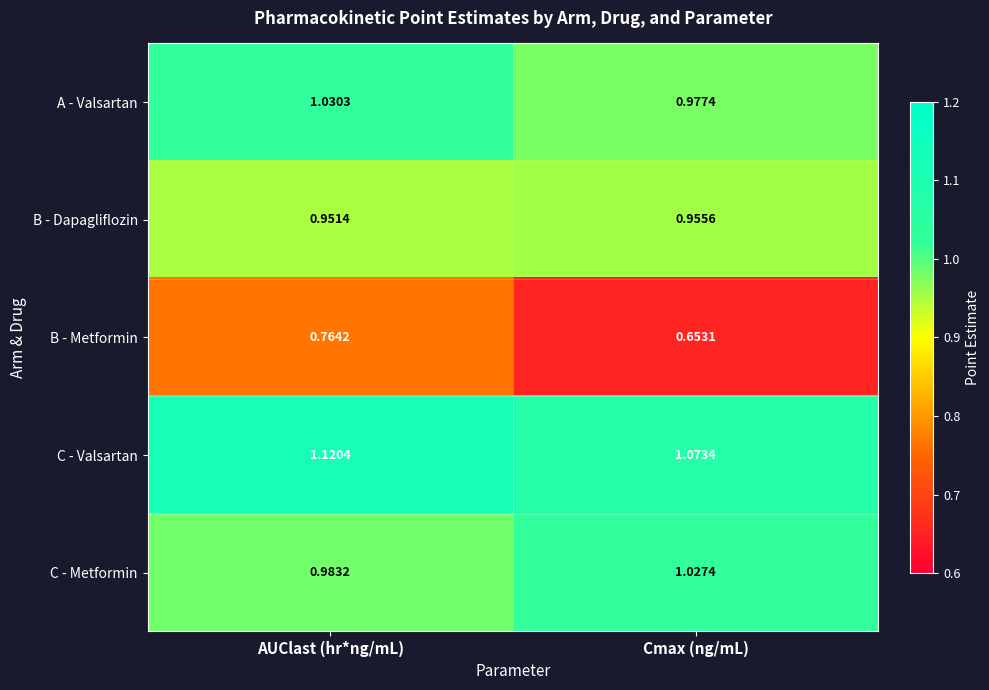

Between AUClast (hr*ng/mL) and Cmax (ng/mL), which series saw the biggest shift?

B - Metformin